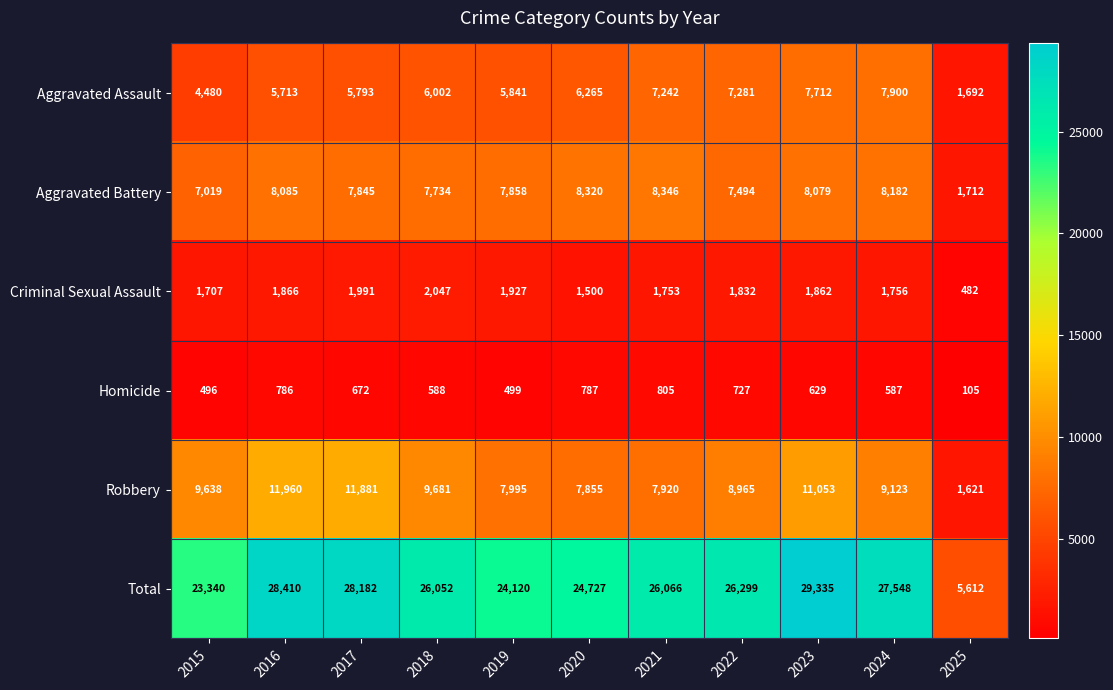

What is the total value across all series at 2025?

11224